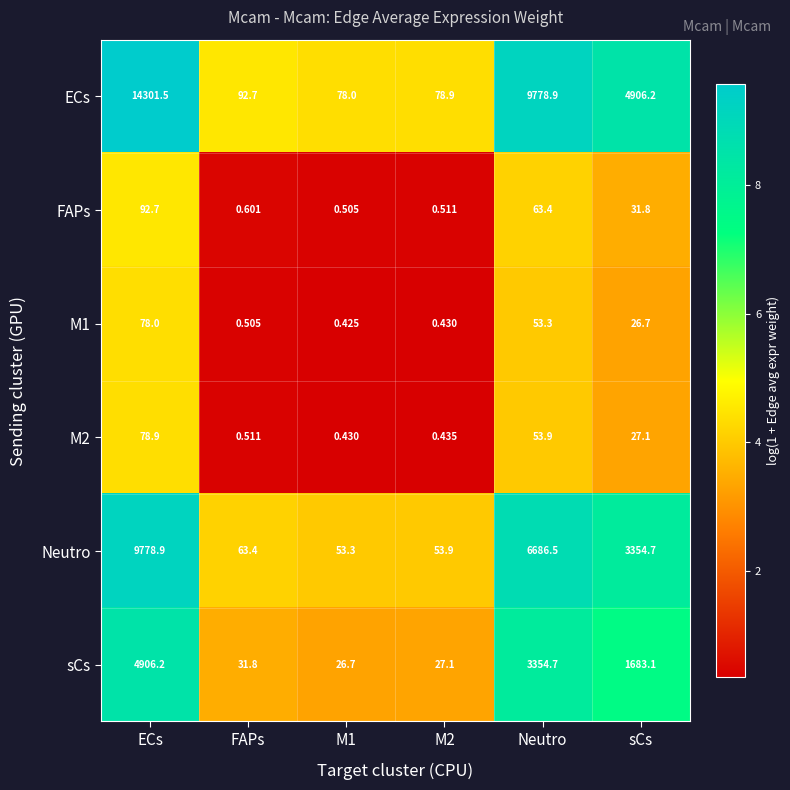

Between M1 and M2, which series saw the biggest shift?

ECs